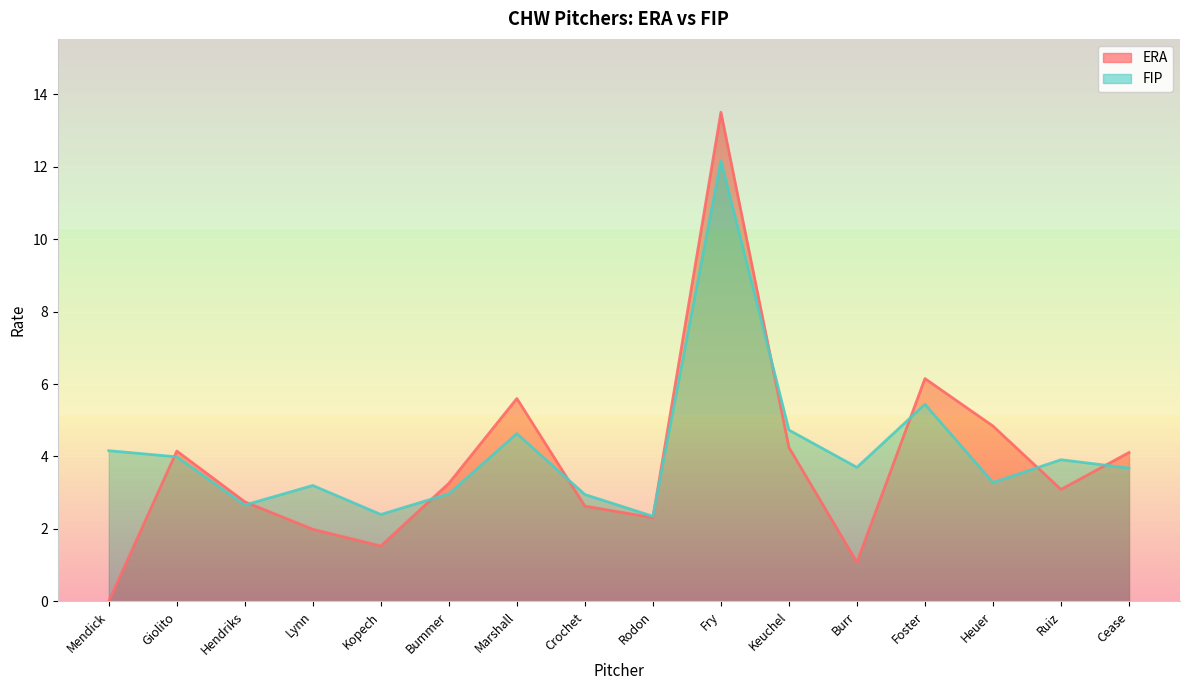

At which category does the chart reach its minimum across all series?

Mendick